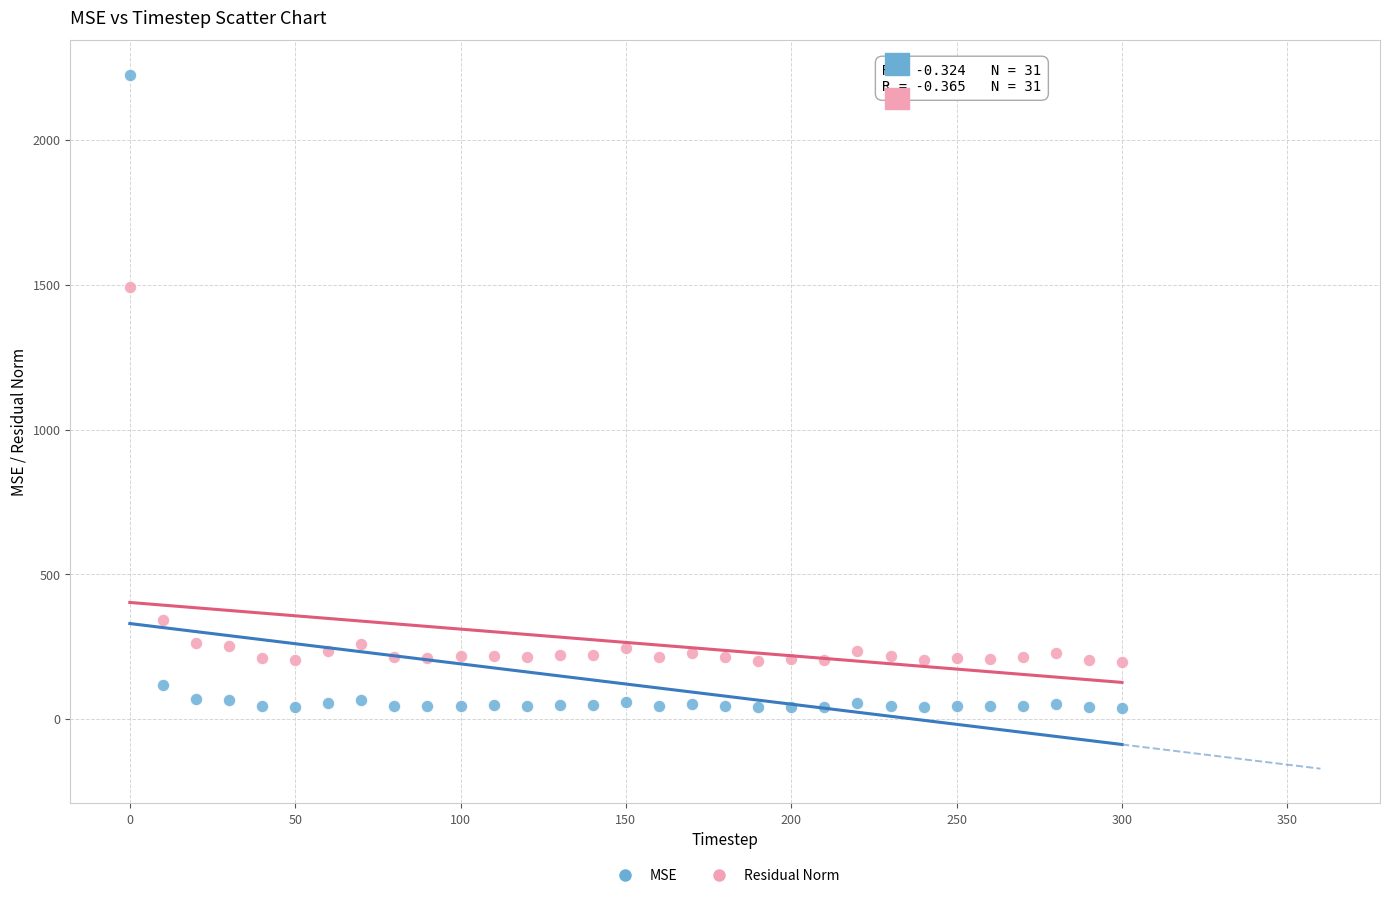

Which series reaches the minimum Y coordinate?

MSE